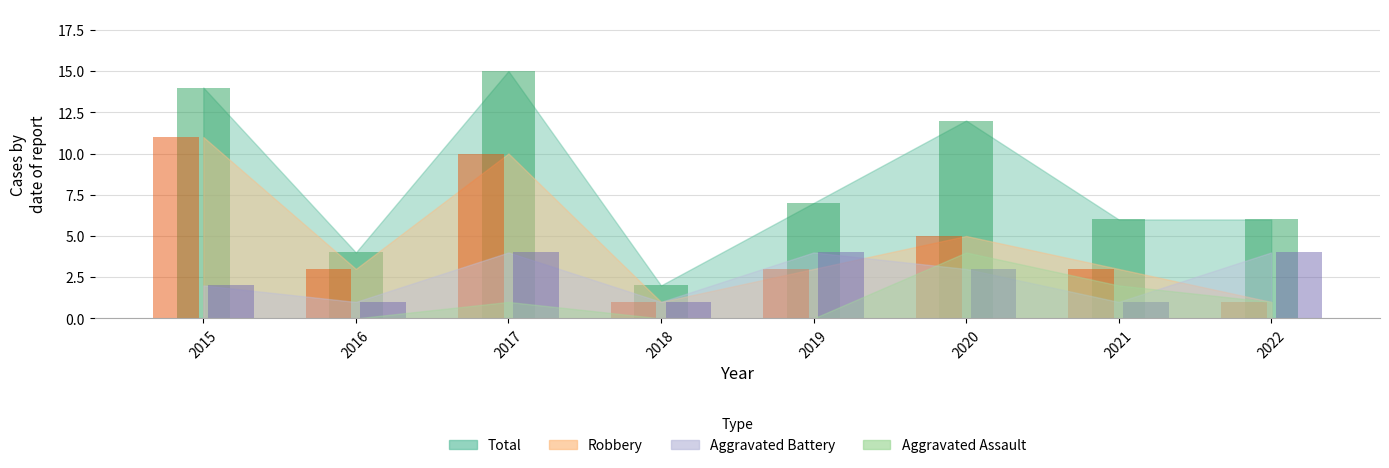

Where is Robbery nearest to the value 6?

2020